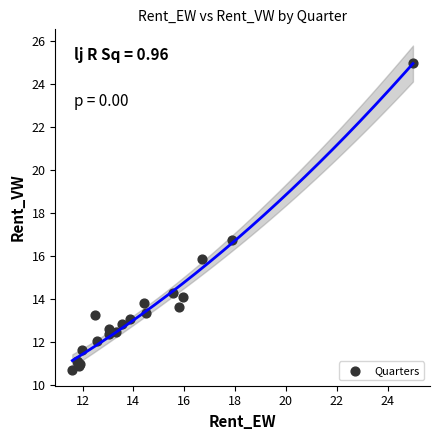

What Y value in the scatter plot is closest to 17?

16.7